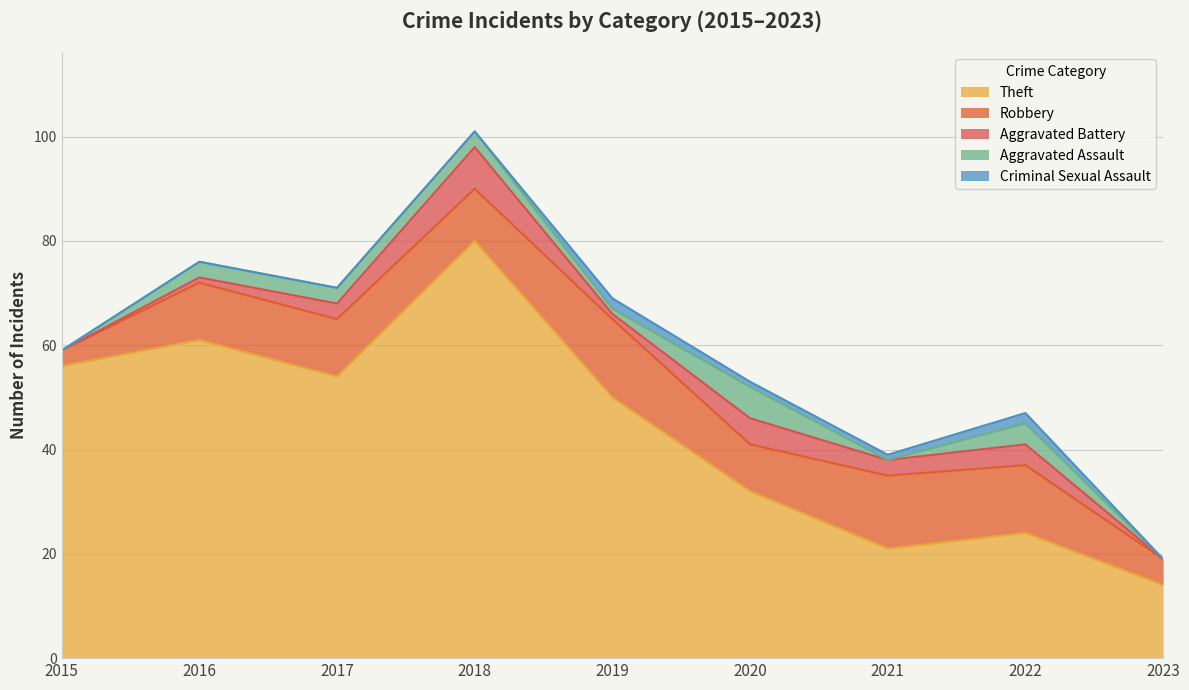

Count the number of categories in the chart.

9